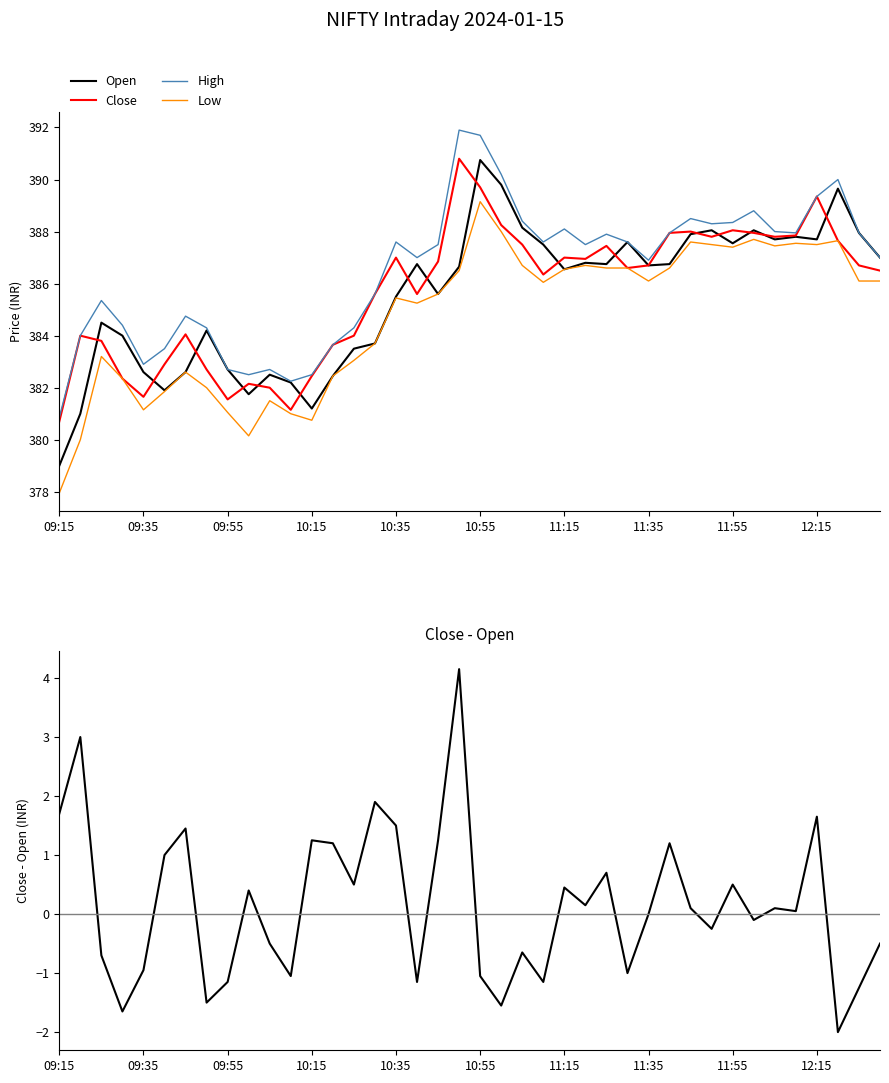

What is the lowest value of the High series?

380.9